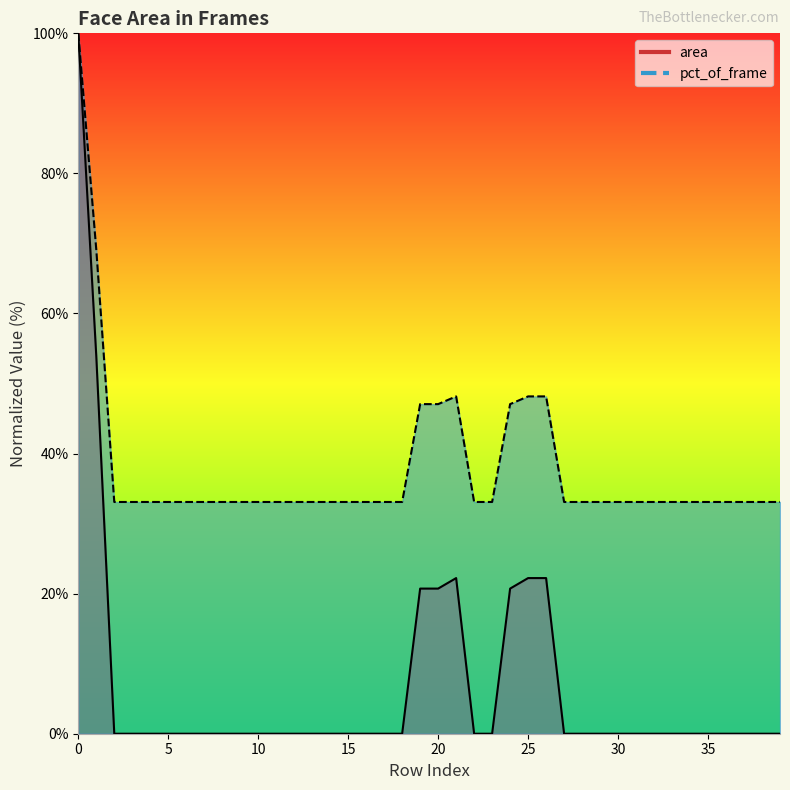

The area series shows 6.7 at 25. True or false?

False